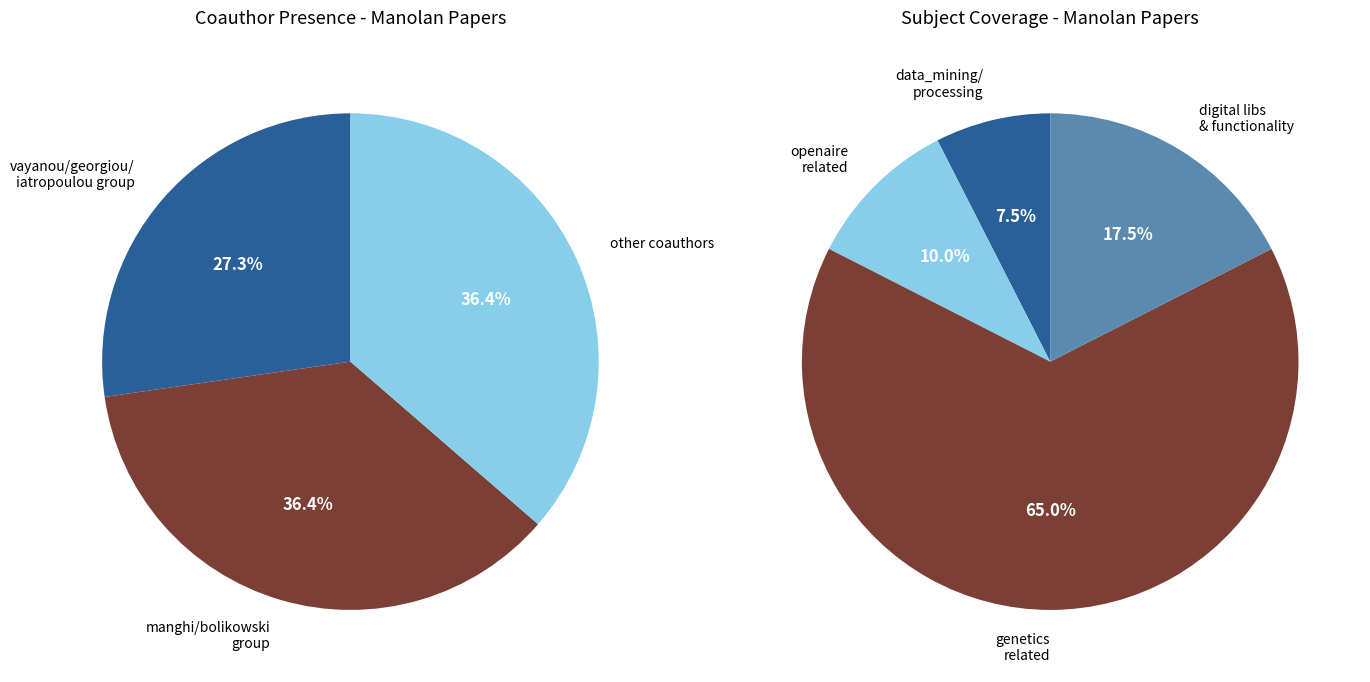

Which series has the widest spread of values?

subject.data_mining